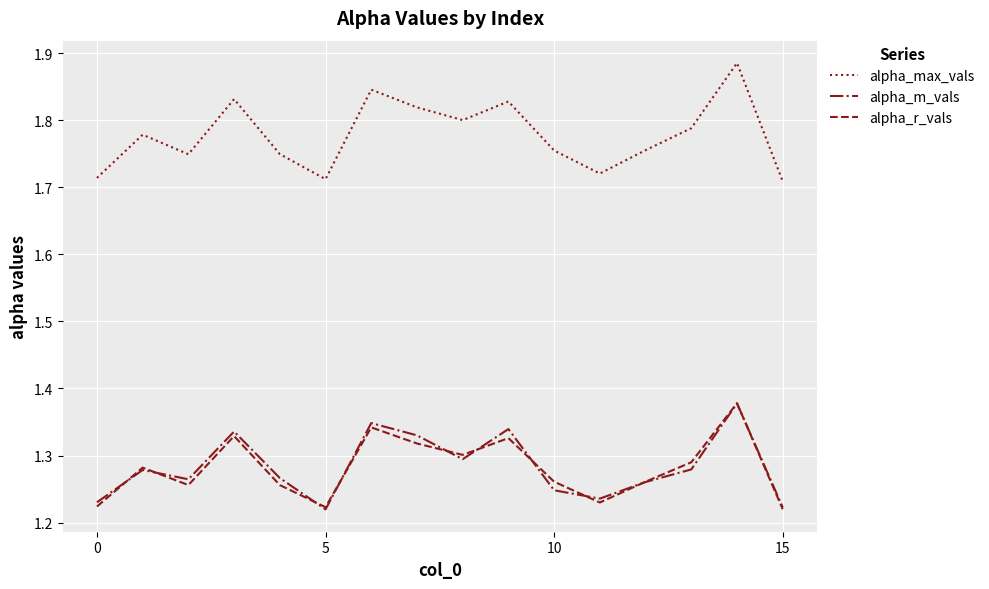

What is the sum of all alpha_r_vals values?

20.5